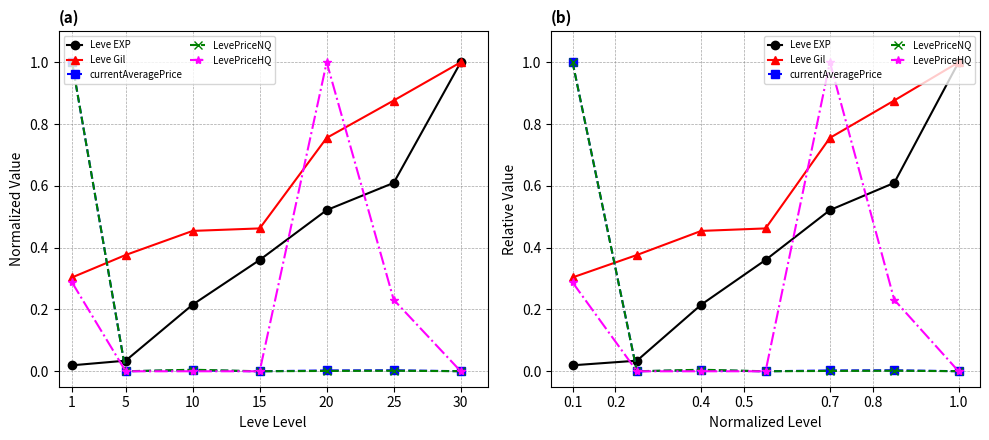

Reading right to left, transcribe all the data shown in this chart.

Leve EXP: 1.0	0.6	0.5	0.4	0.2	0.0	0.0
Leve Gil: 1.0	0.9	0.8	0.5	0.5	0.4	0.3
currentAveragePrice: 0.0	0.0	0.0	0.0	0.0	0.0	1.0
LevePriceNQ: 0.0	0.0	0.0	0.0	0.0	0.0	1.0
LevePriceHQ: 0.0	0.2	1.0	0.0	0.0	0.0	0.3